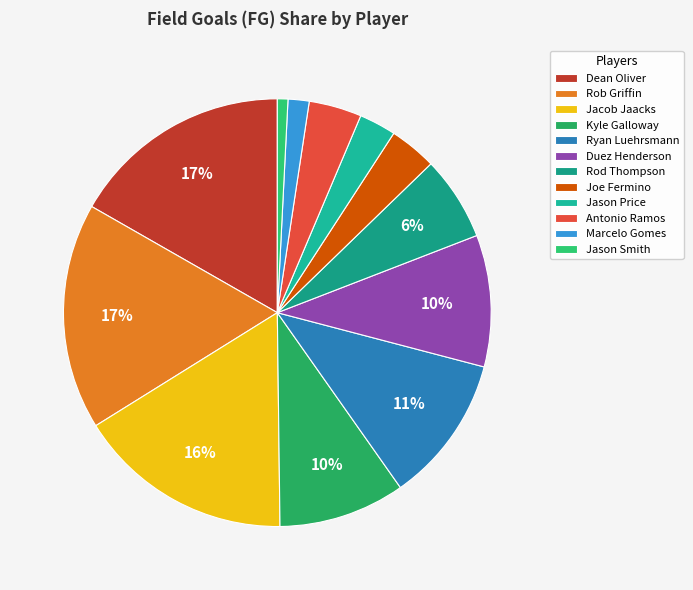

How many slices are in this pie chart?

12